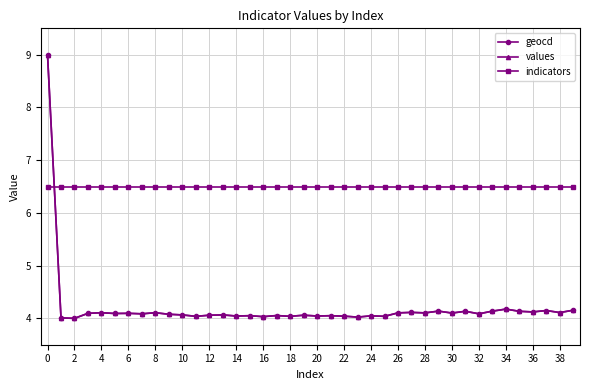

True or false: indicators and values intersect in this chart.

True